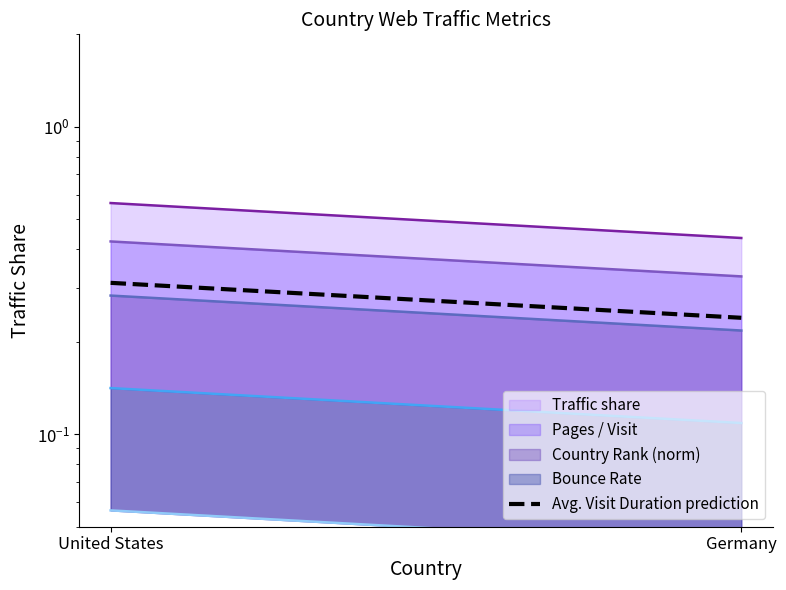

What is the label of the 2nd point from the left?

Germany